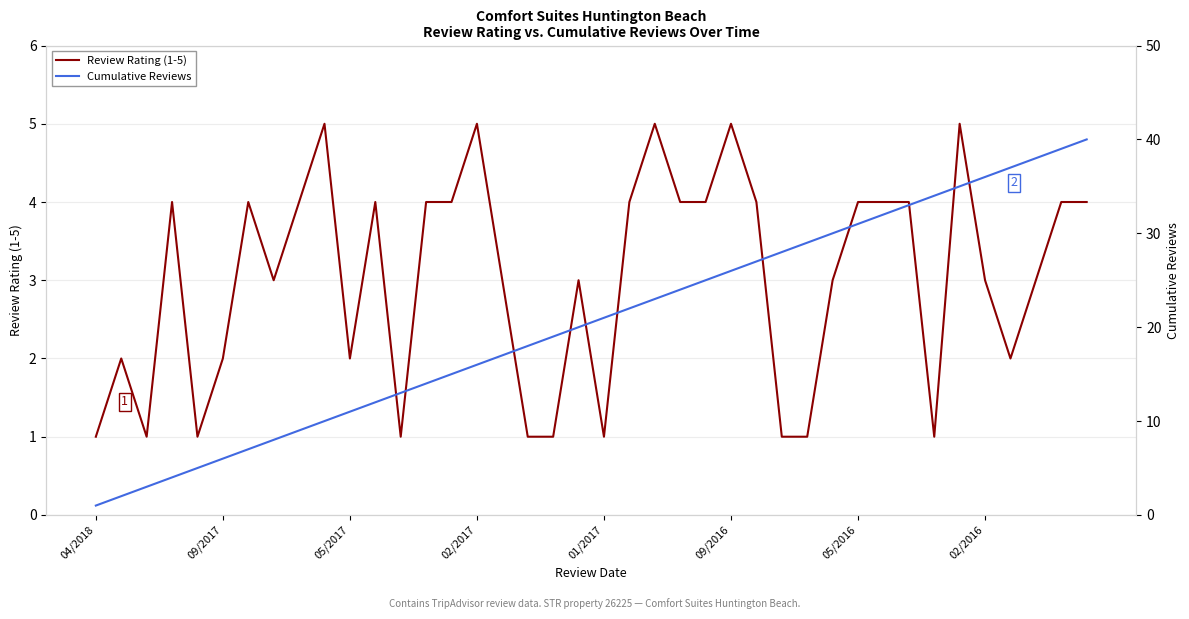

Which series has the largest total across all categories?

Cumulative Reviews